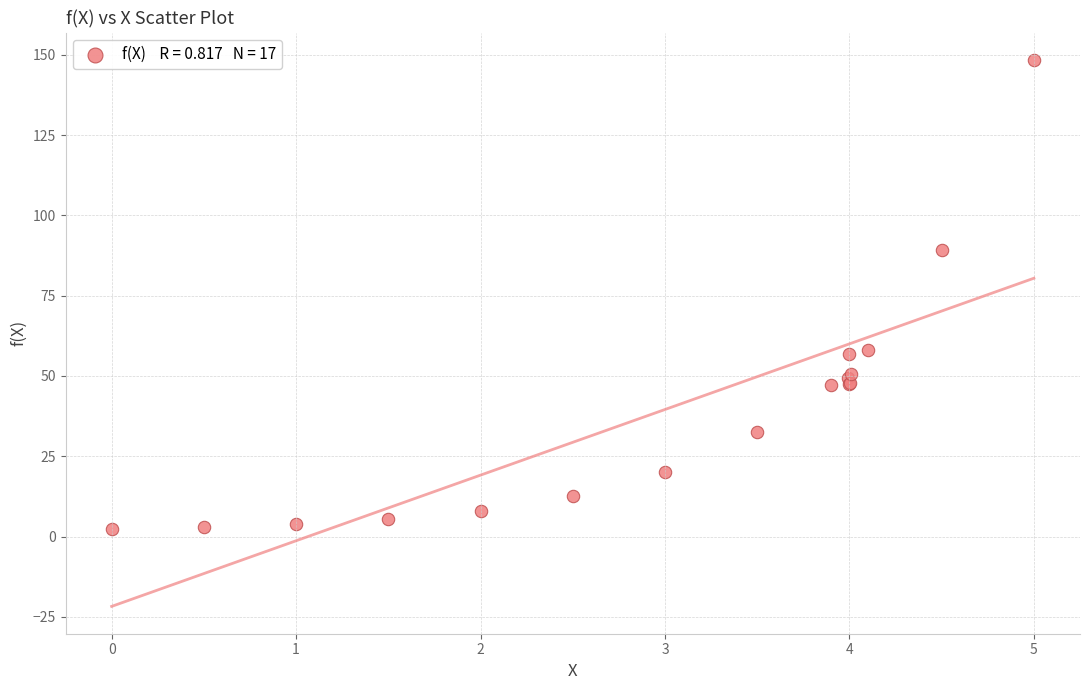

What Y value in the scatter plot is closest to 75?

89.3